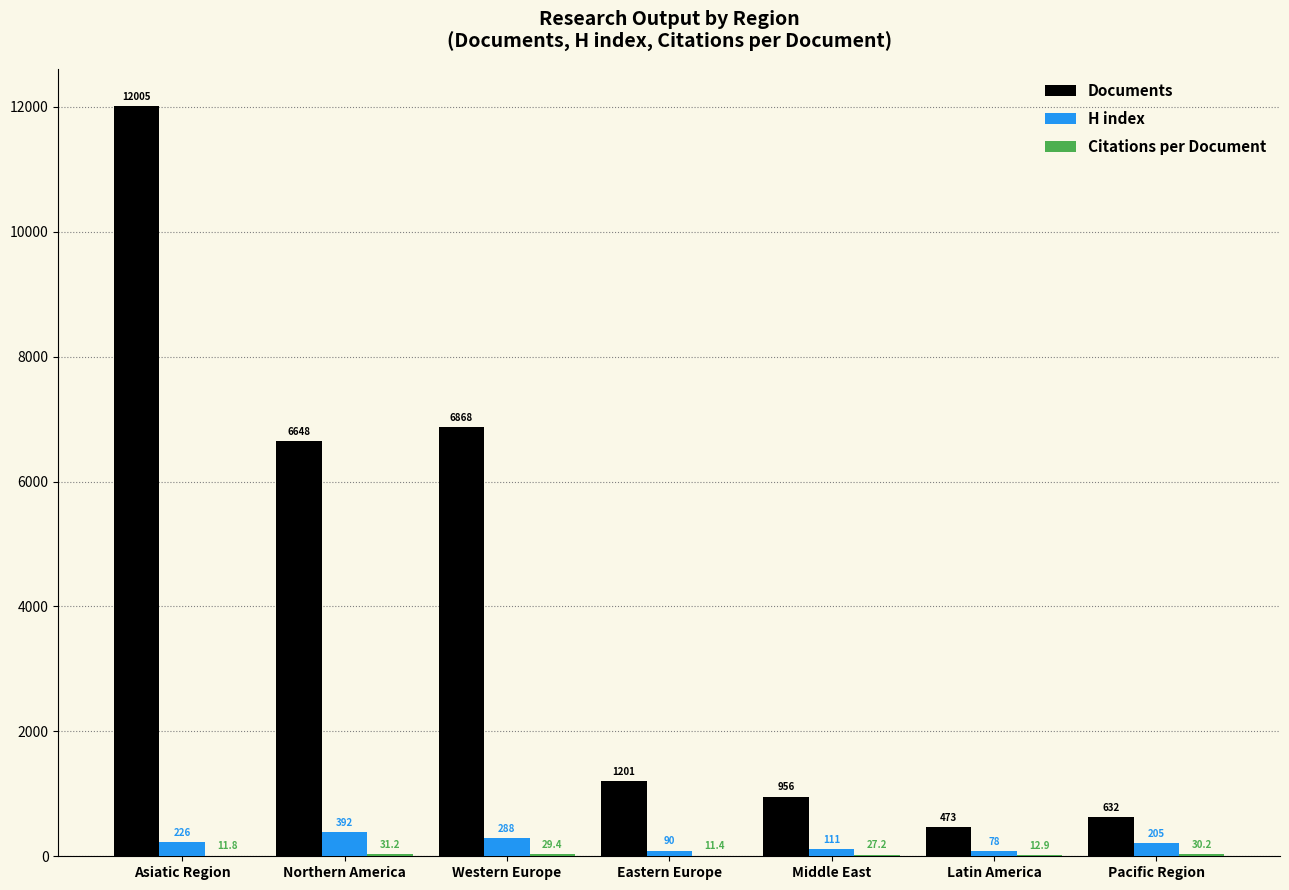

What is the spread (max minus min) of values at Eastern Europe?

1189.6